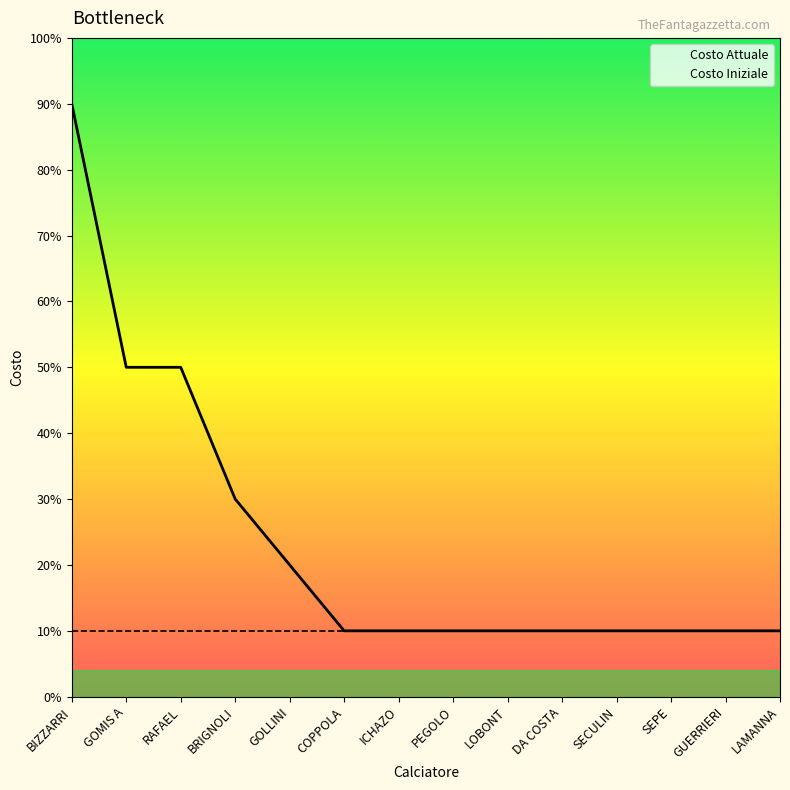

What is the average value of the Costo Iniziale series?

1